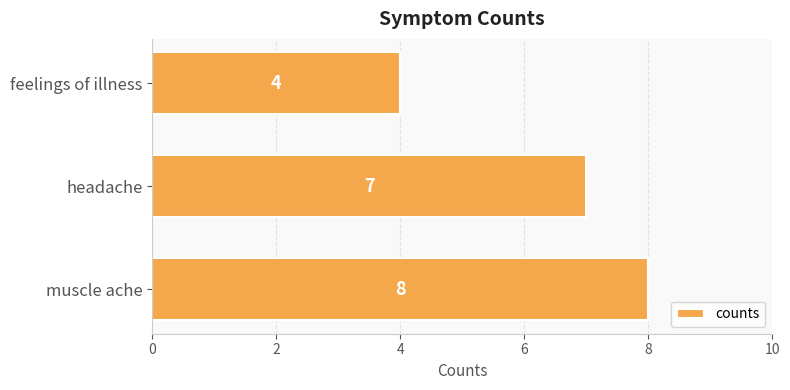

What is the change in value from muscle ache to feelings of illness?

-4